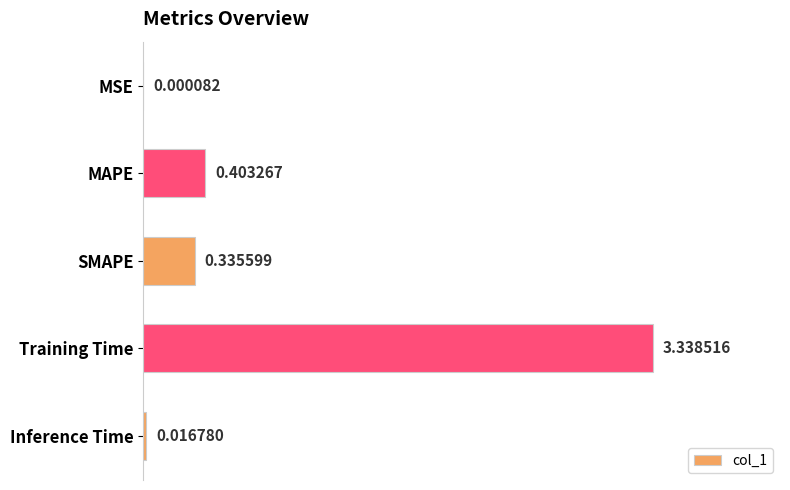

At which category does the chart reach its peak across all series?

Training Time